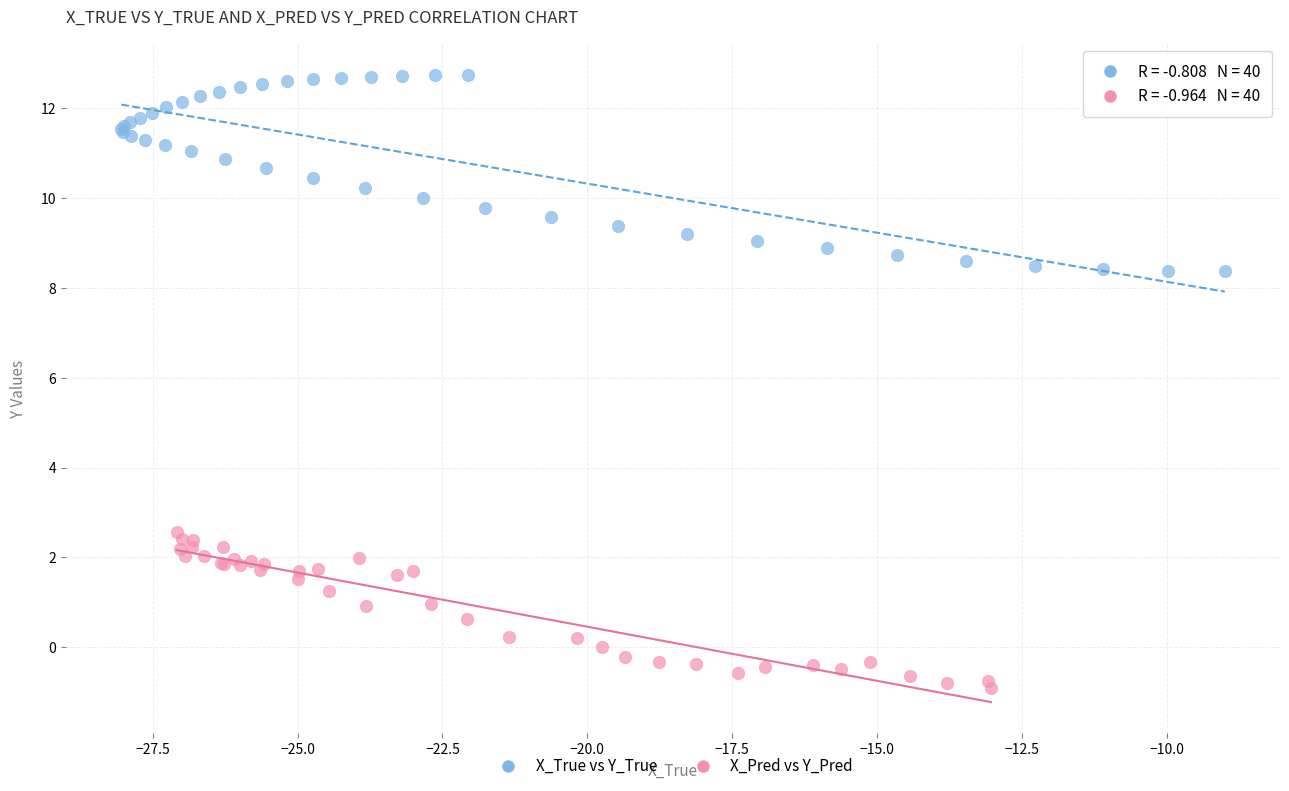

Which series reaches the maximum Y coordinate?

X_True vs Y_True